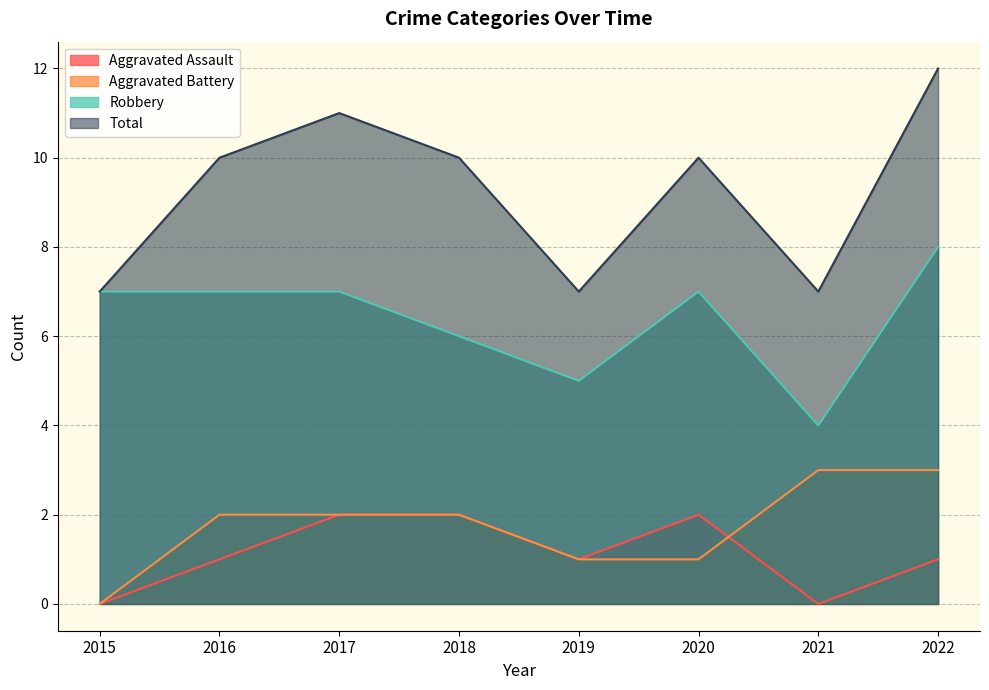

At which category does Aggravated Assault reach its first local valley?

2019